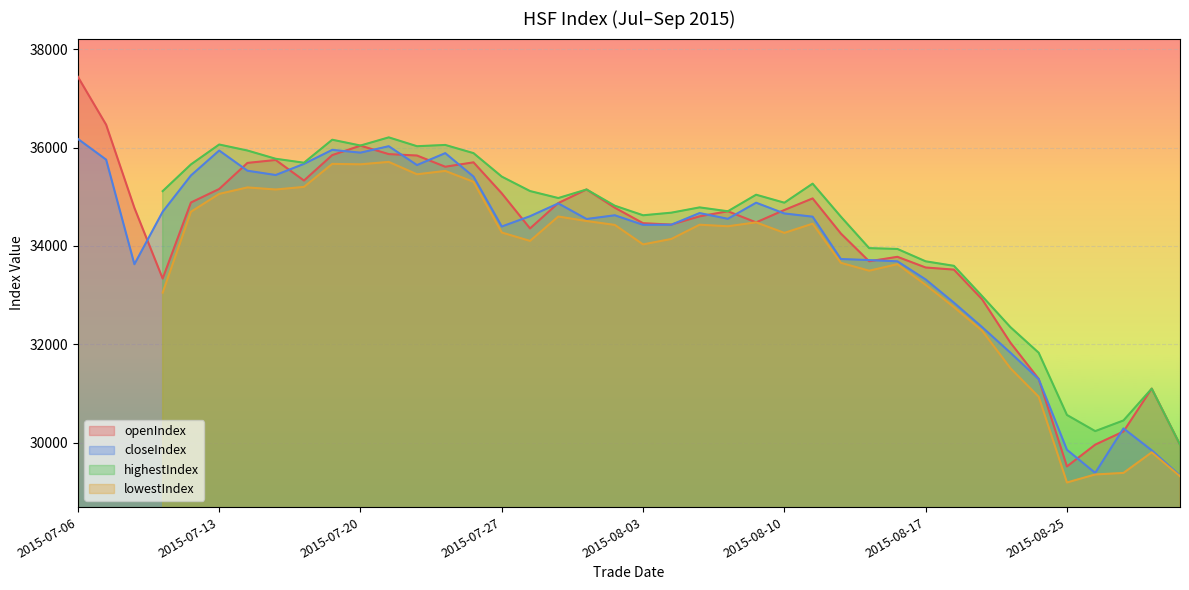

In closeIndex, how many points are higher than both neighbors (excluding endpoints)?

9